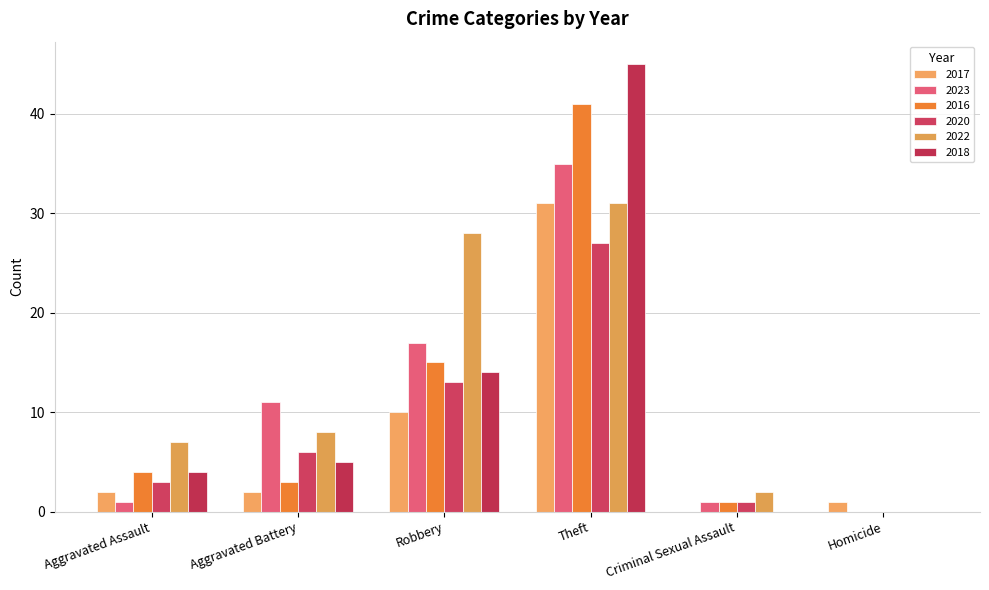

How many groups of bars are there?

6